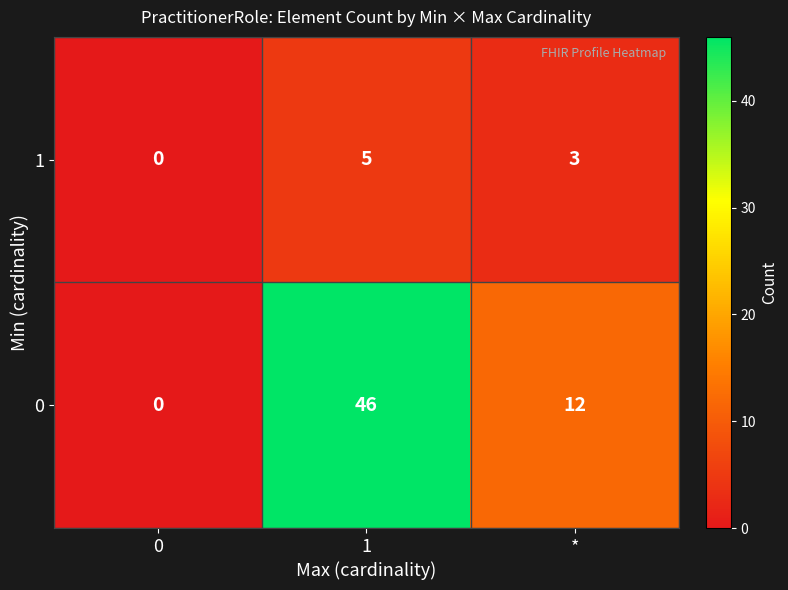

What is the difference between the 0 values at 1 and 0?

46